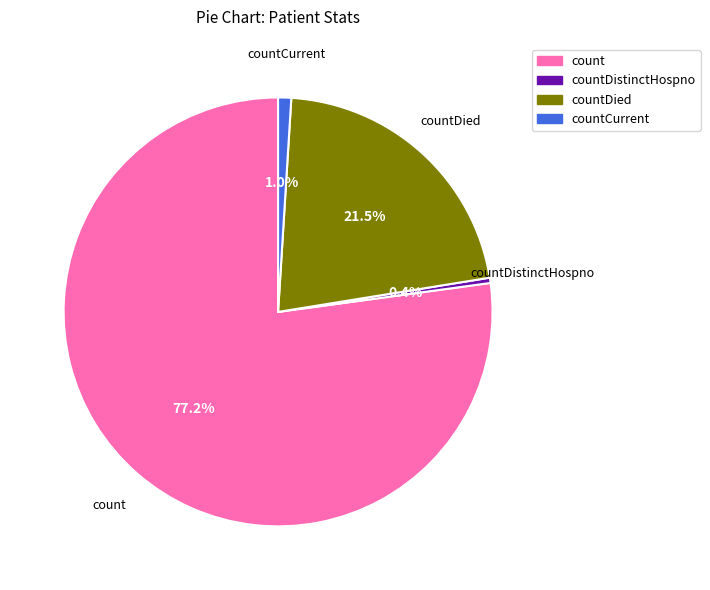

How many segments does this pie chart have?

4